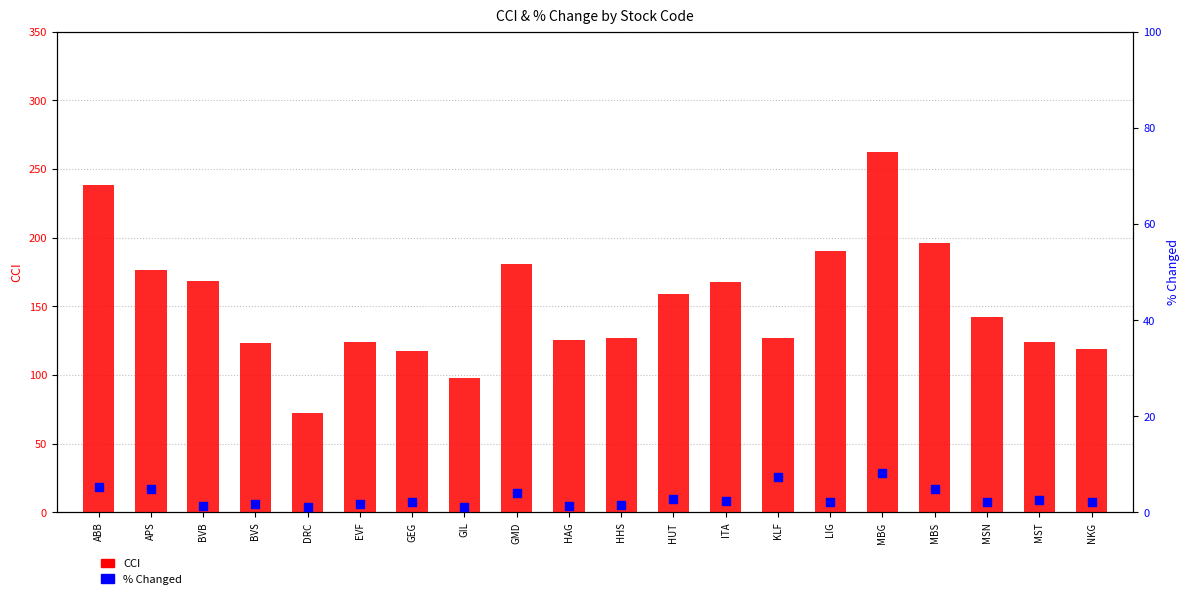

Is the value of % Changed at MST greater than the value of CCI at GMD?

No